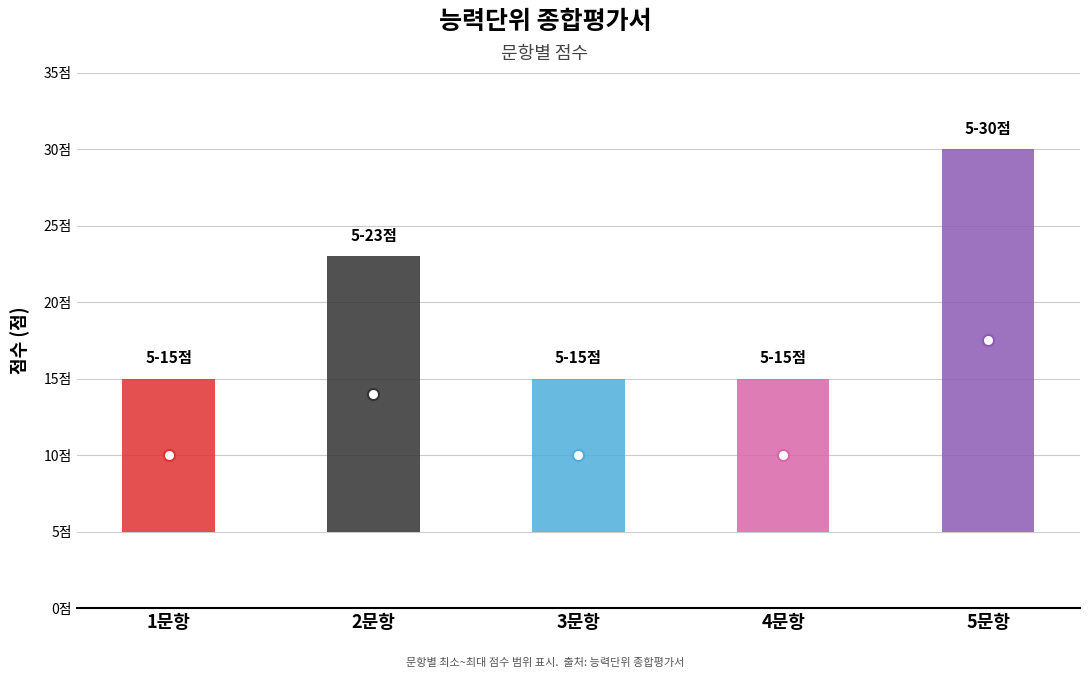

Rank the categories by value from highest to lowest.

5문항, 2문항, 1문항, 3문항, 4문항